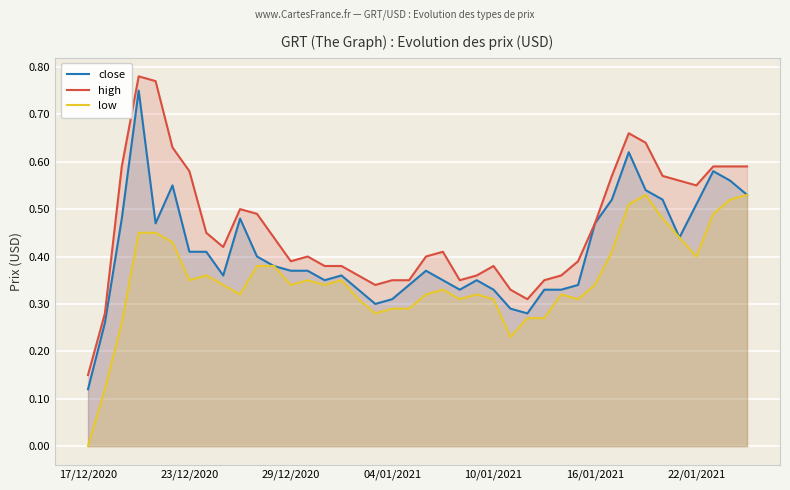

At which category does low reach its first local valley?

23/12/2020